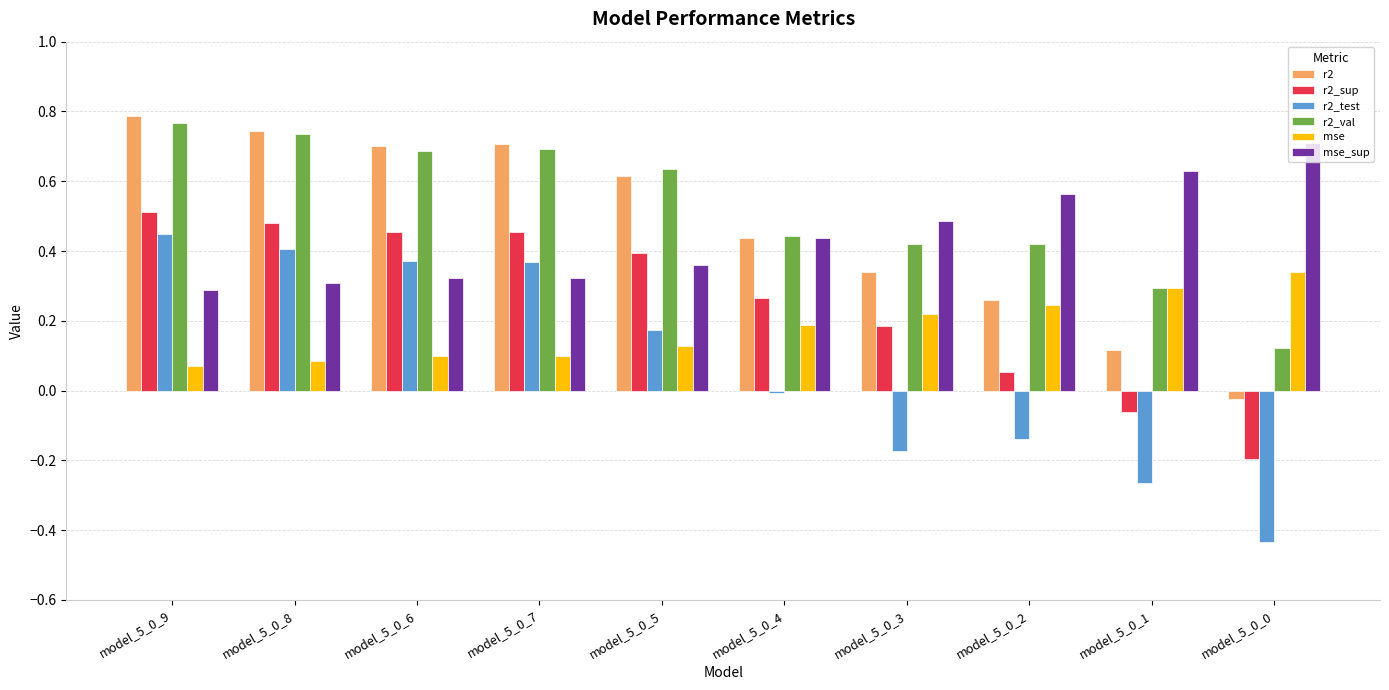

Is the value of r2 at model_5_0_3 greater than the value of mse_sup at model_5_0_7?

Yes